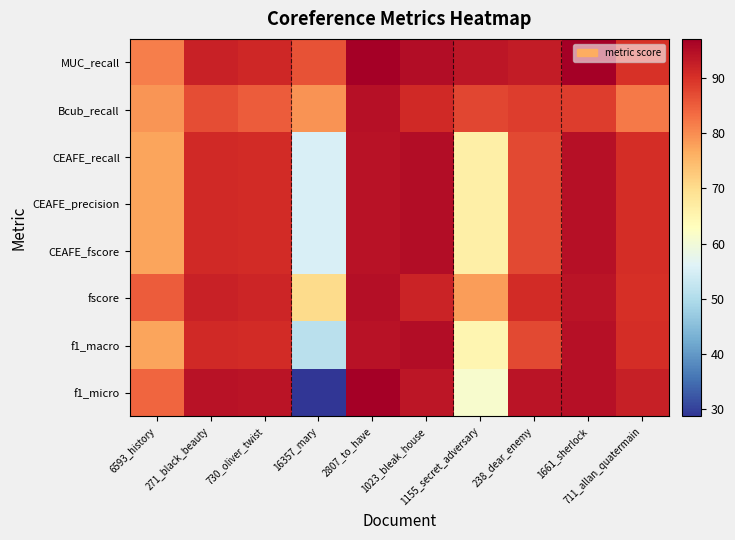

What is the total value across all series at 1023_bleak_house?

751.9